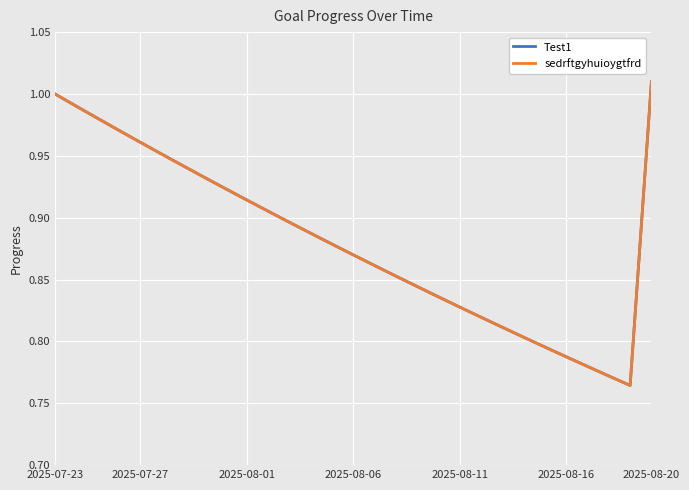

True or false: sedrftgyhuioygtfrd and Test1 intersect in this chart.

False